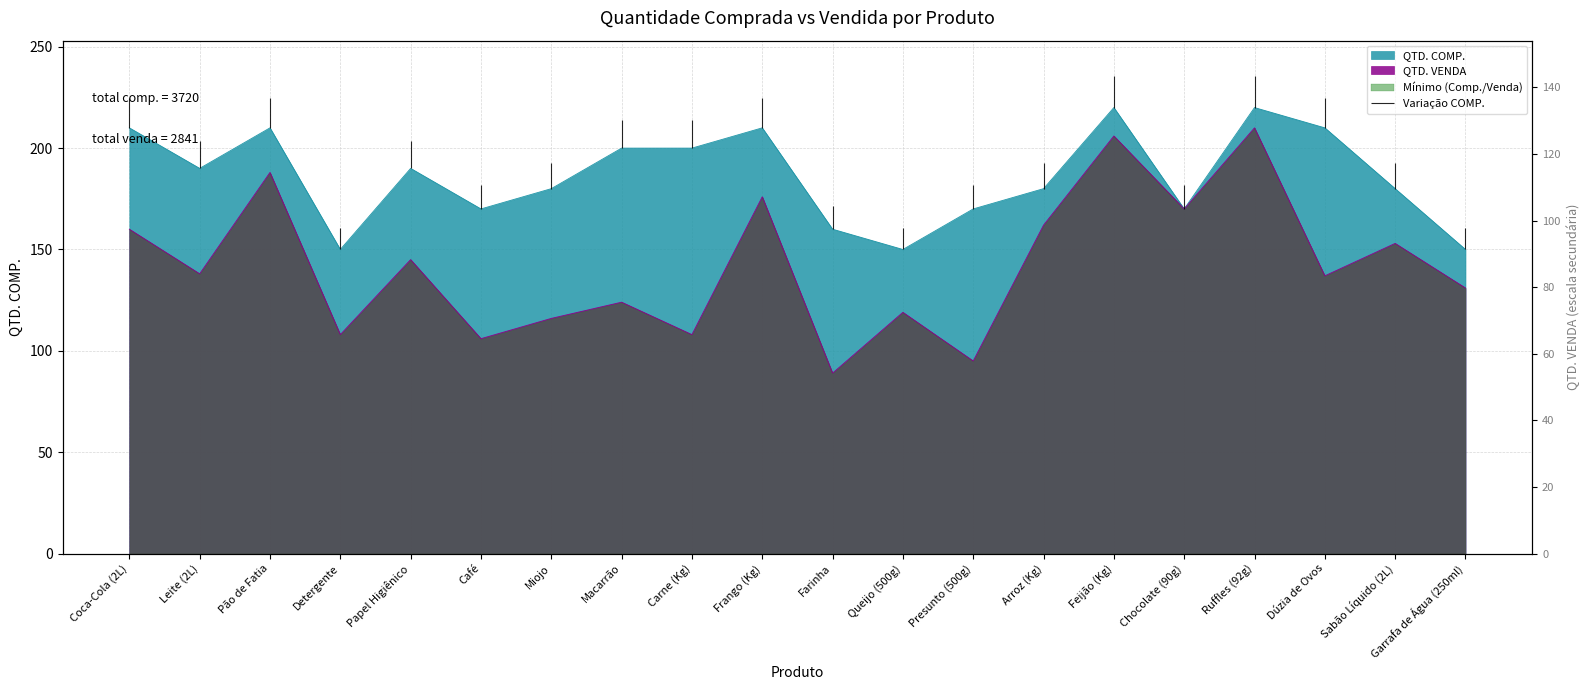

Which series has the largest range (max minus min)?

QTD. VENDA